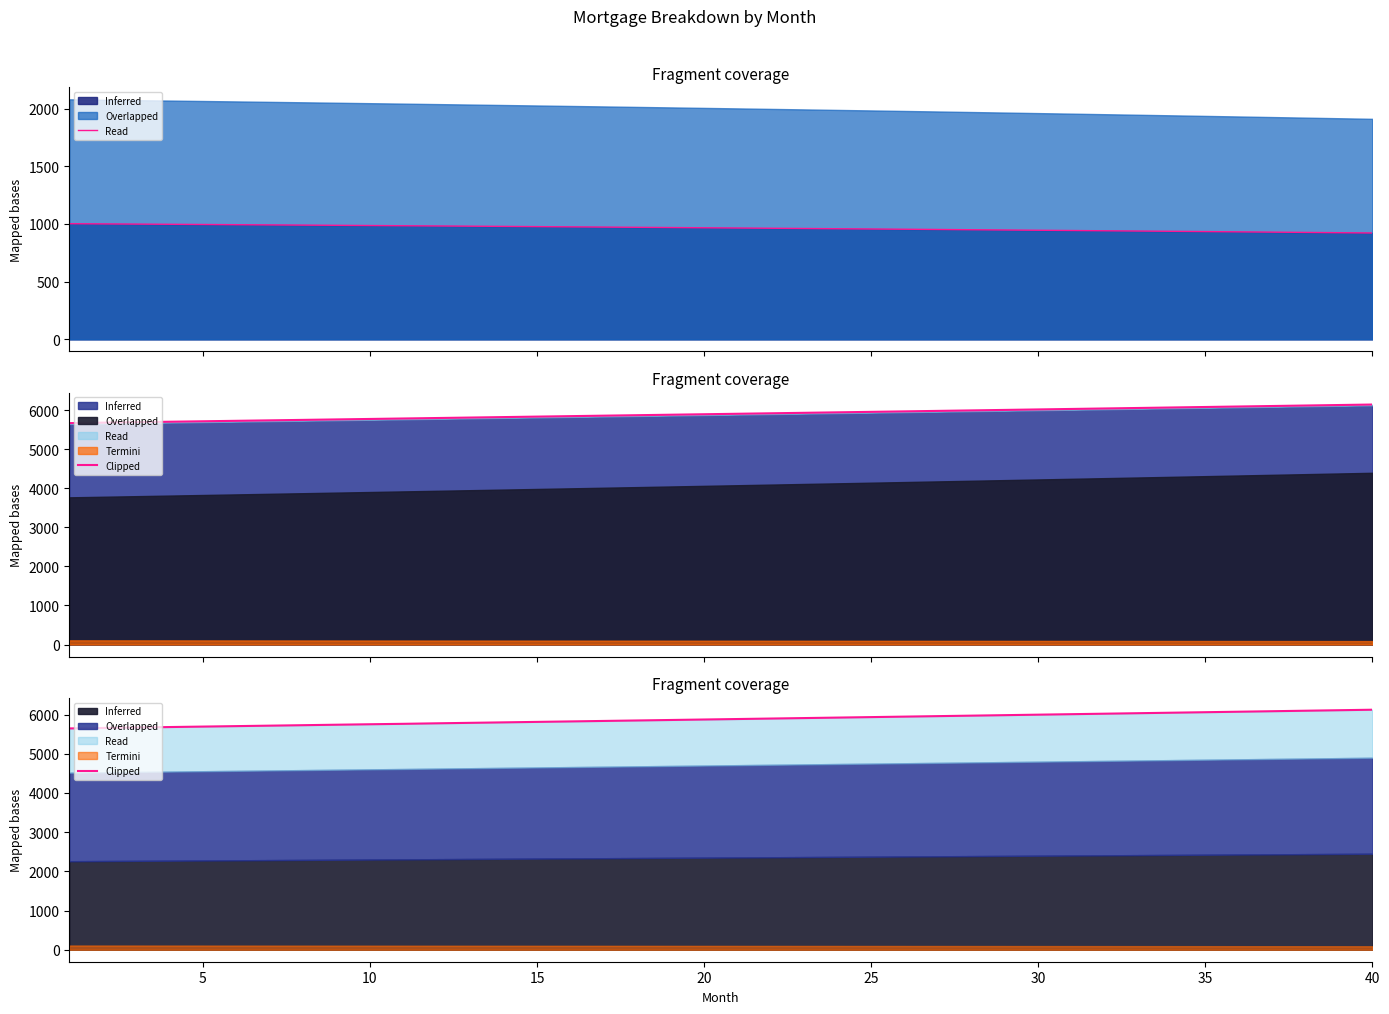

True or false: Termini has more than 1 points higher than both neighbors.

False